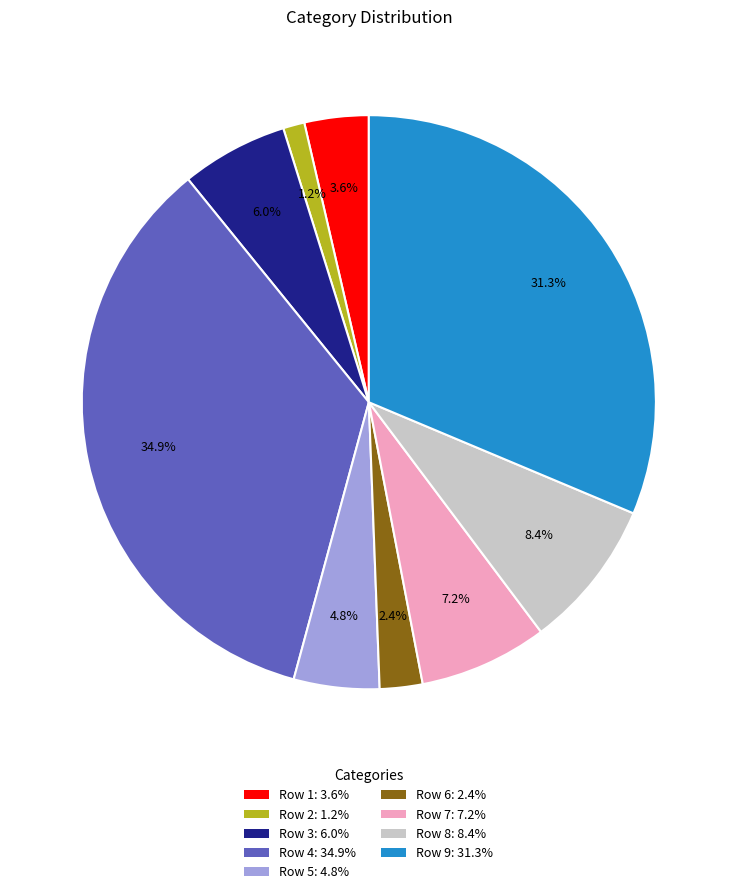

Approximately how many times larger is the value at Row 2 compared to Row 6?

0.5